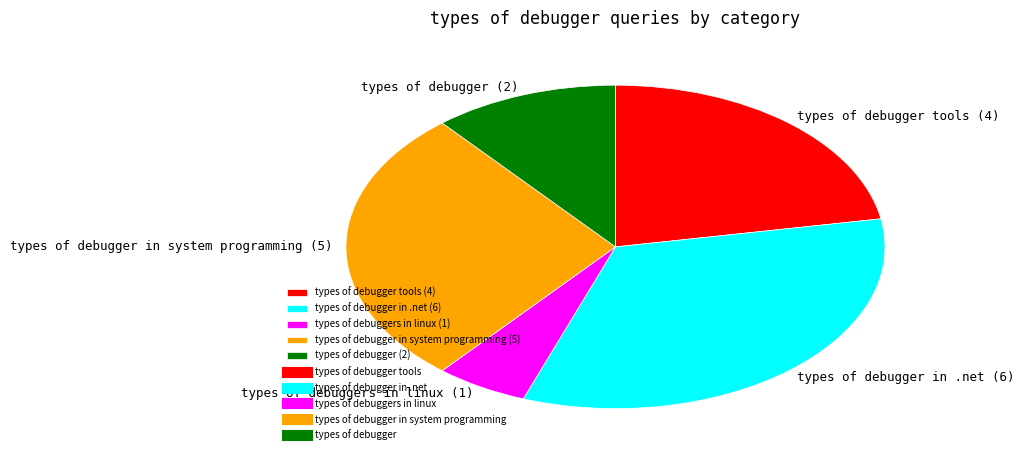

Which category has the biggest portion of the pie?

types of debugger in .net (6)